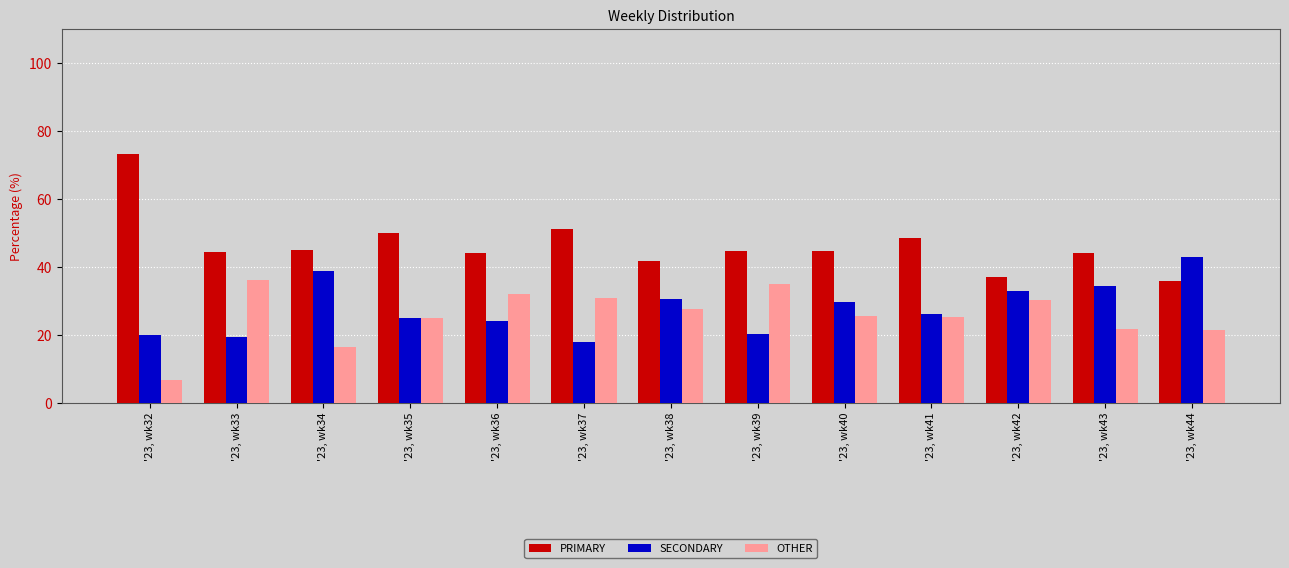

What are all the series names shown in the legend?

PRIMARY, SECONDARY, OTHER